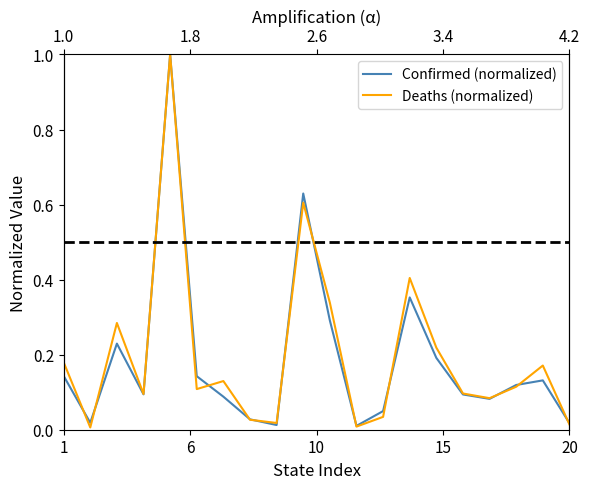

True or false: Deaths (normalized) and Confirmed (normalized) cross at least once.

True